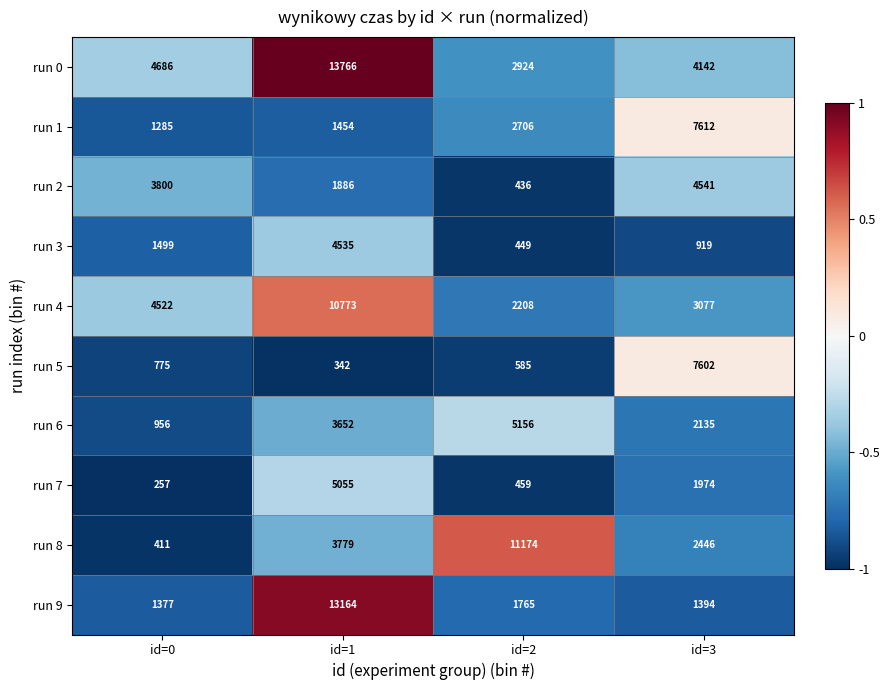

At which category is the sum across all series the highest?

id=1